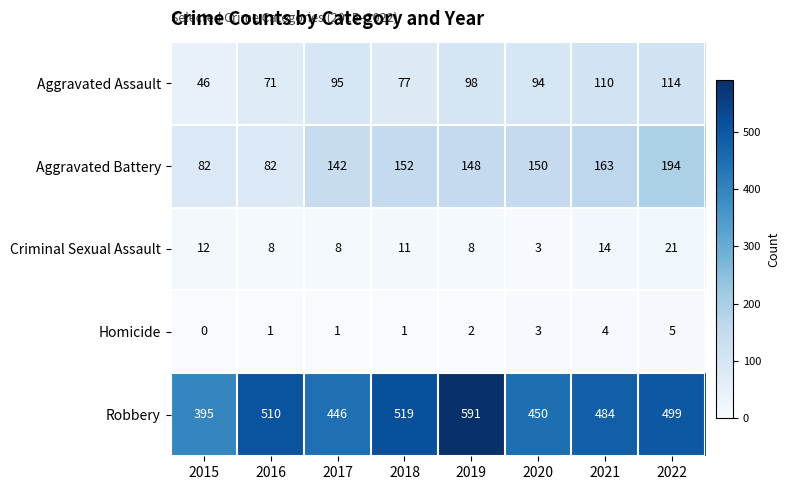

What value does the Aggravated Assault series have at 2016?

71